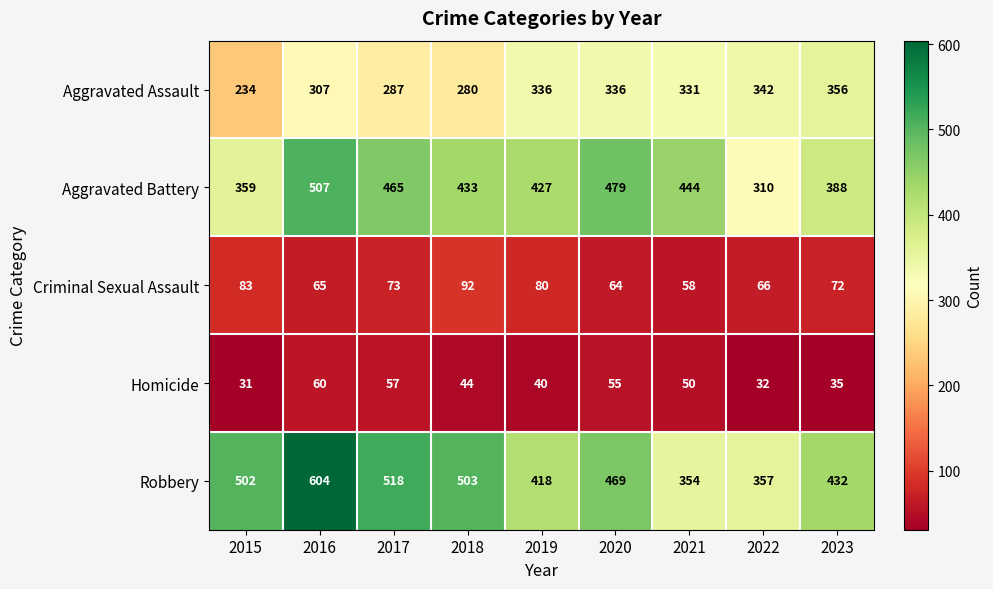

Where is Robbery nearest to the value 479?

2020